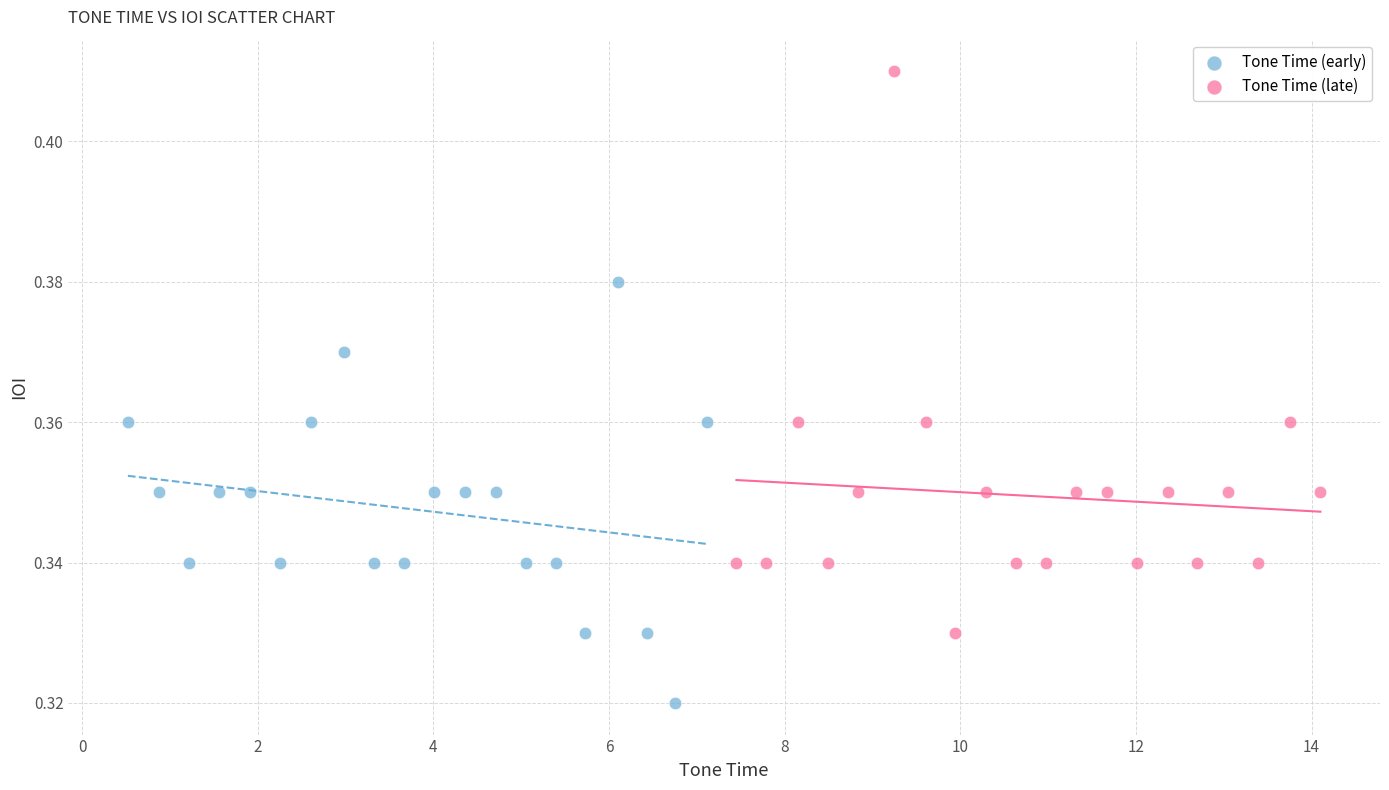

Which series reaches the minimum Y coordinate?

Tone Time (early)